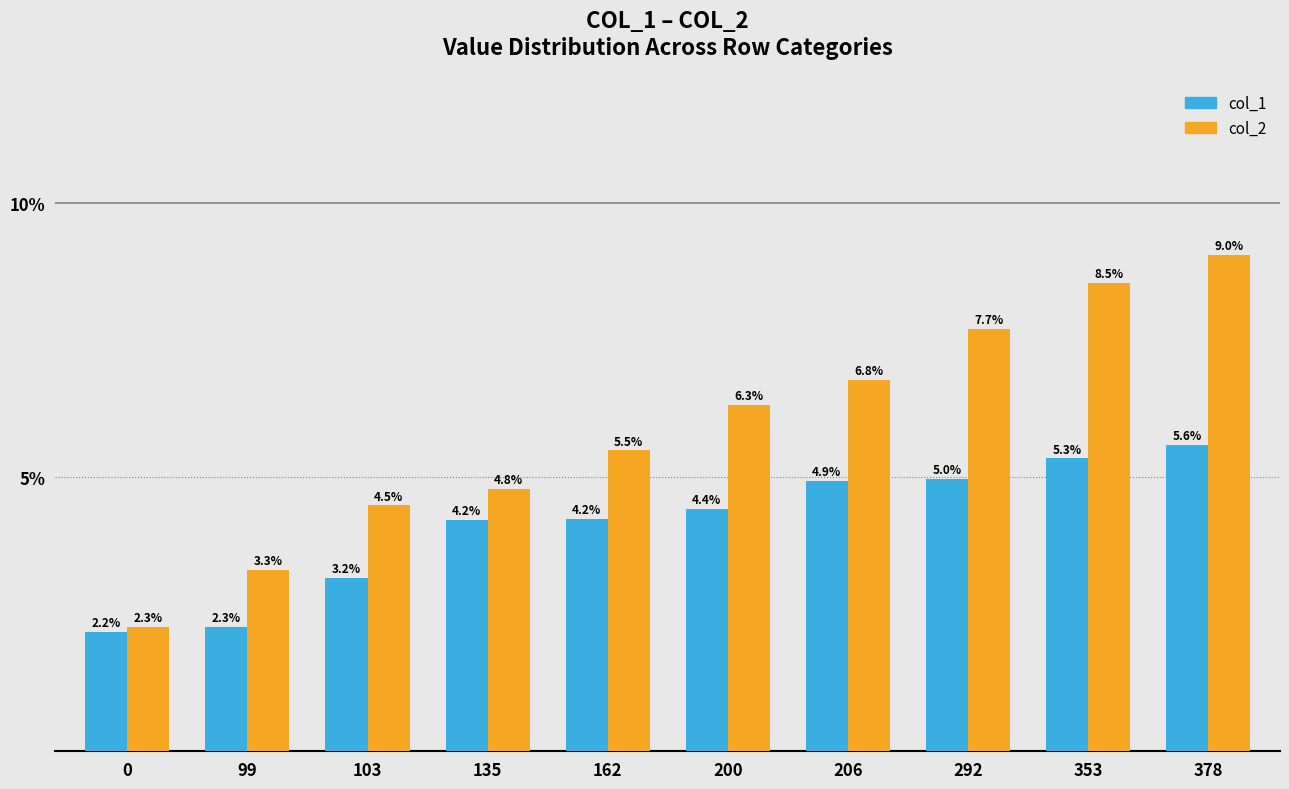

Where is col_1 nearest to the value 3?

103